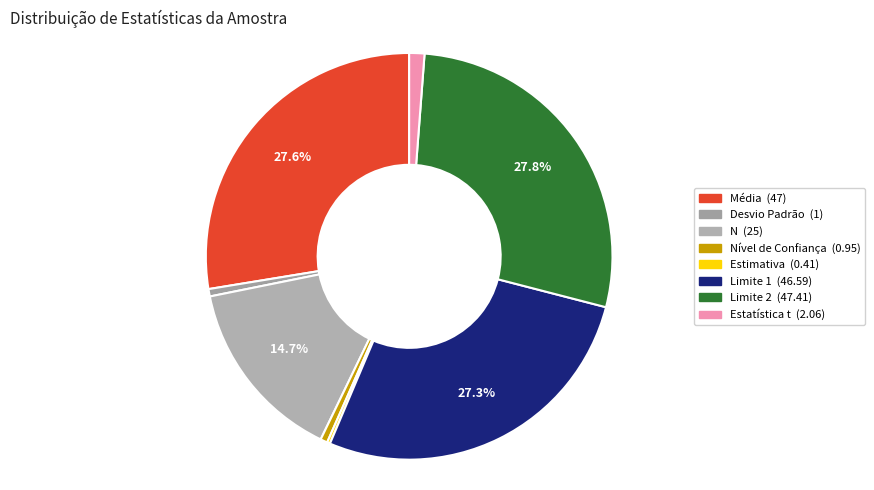

Which slice is the largest?

Limite 2